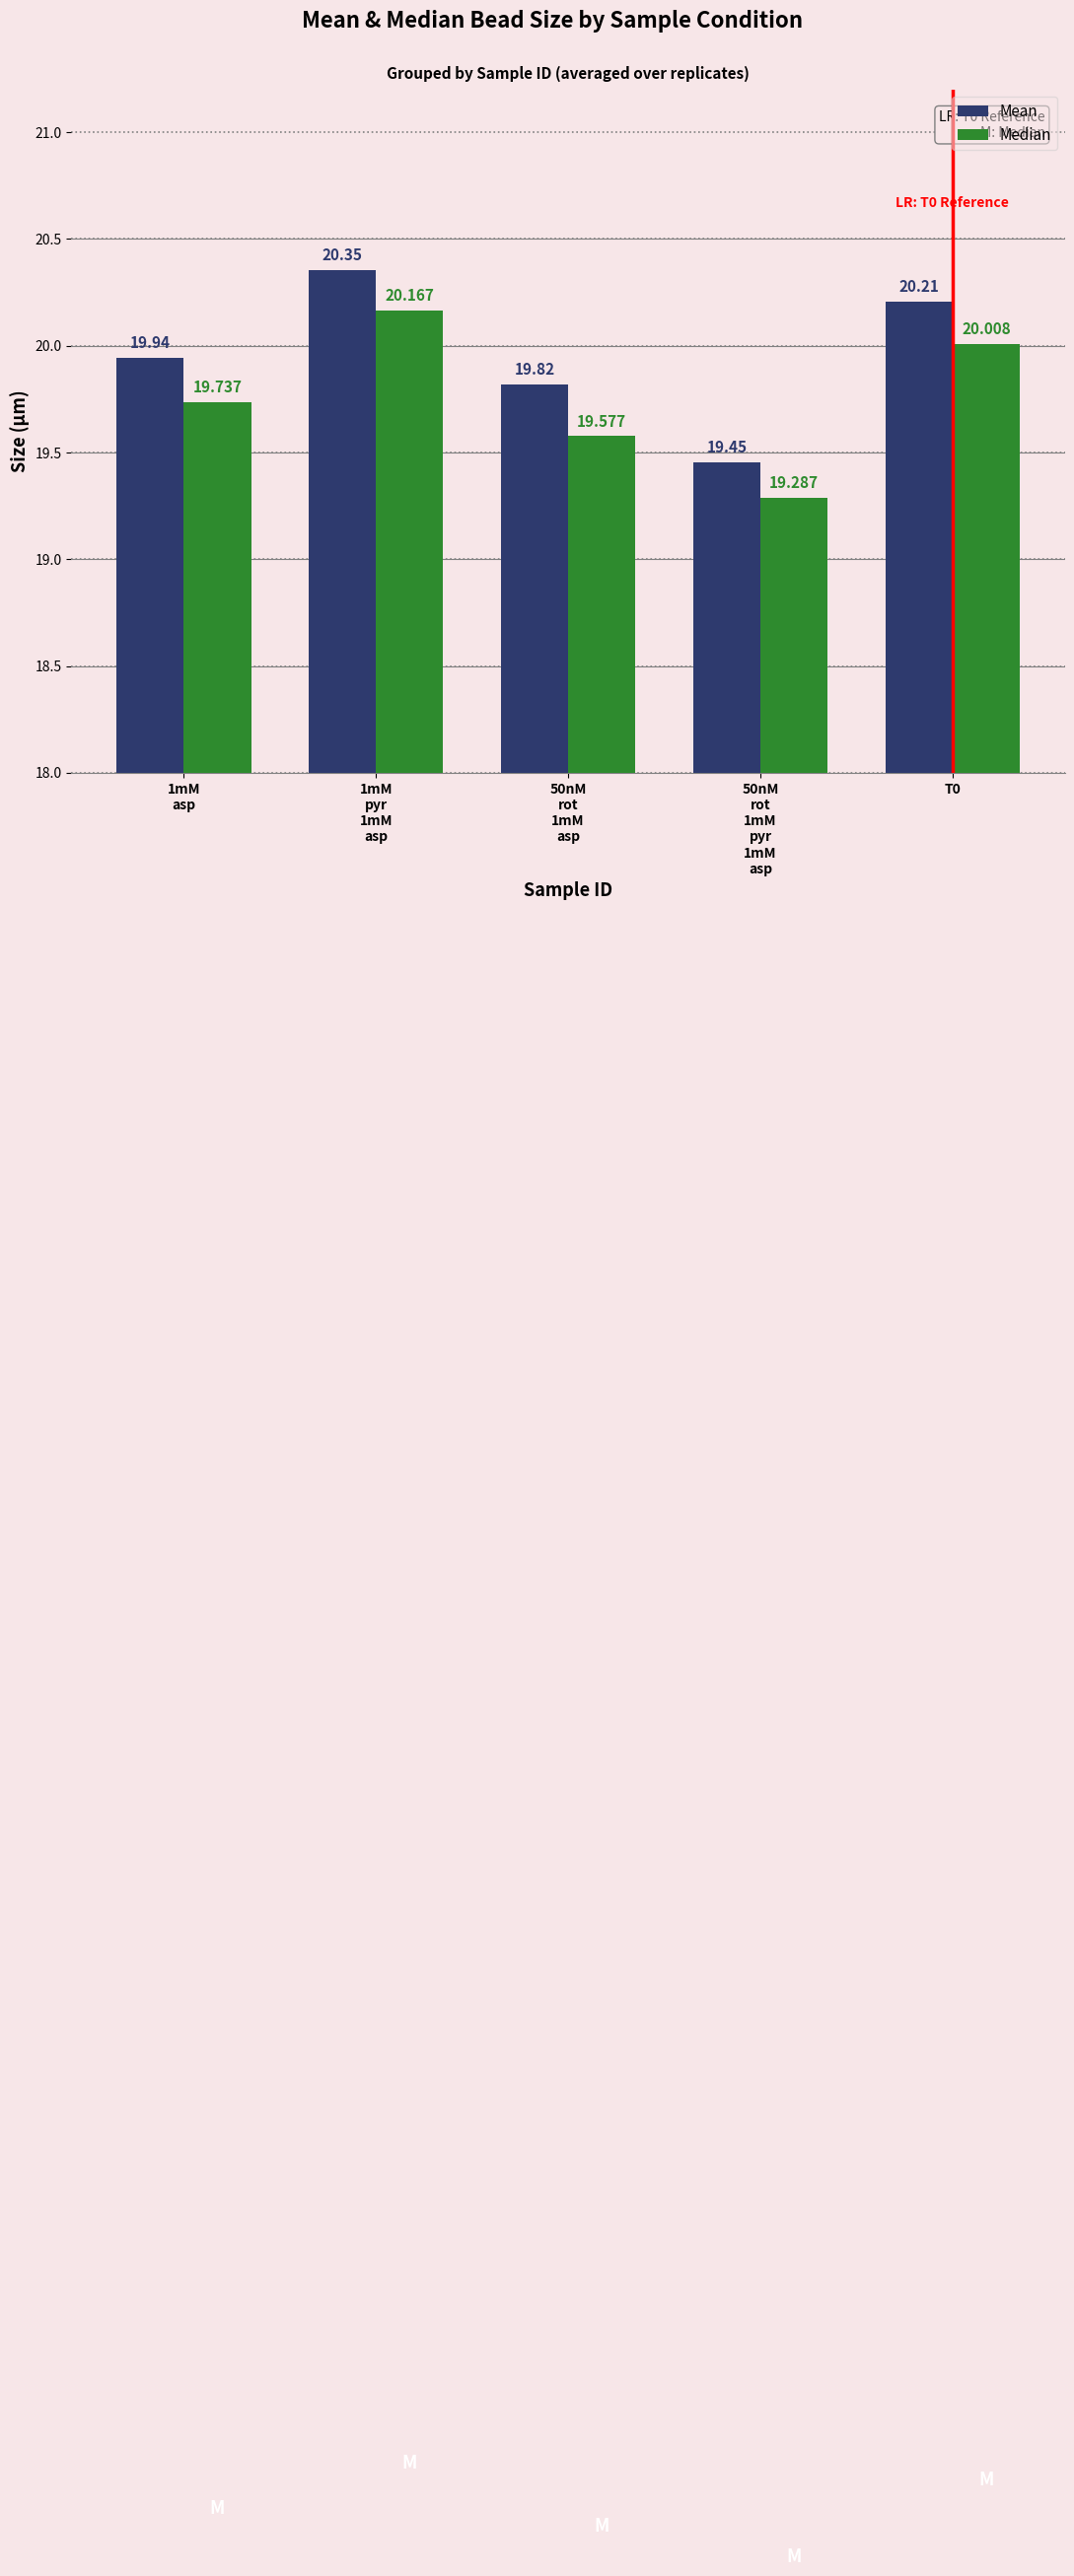

Reading left to right, what are all the values shown in this chart?

Mean: 1mM
asp=19.9	1mM
pyr
1mM
asp=20.4	50nM
rot
1mM
asp=19.8	50nM
rot
1mM
pyr
1mM
asp=19.5	T0=20.2
Median: 1mM
asp=19.7	1mM
pyr
1mM
asp=20.2	50nM
rot
1mM
asp=19.6	50nM
rot
1mM
pyr
1mM
asp=19.3	T0=20.0